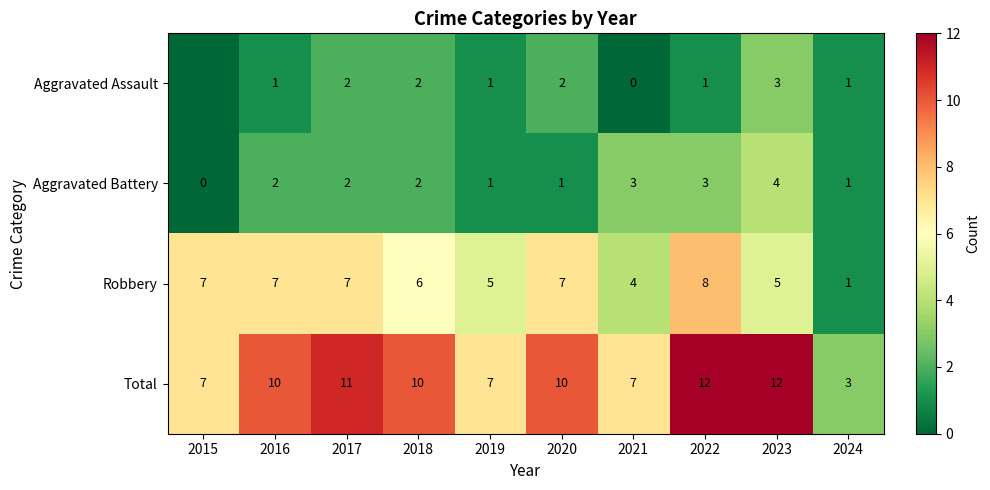

The Total series shows 14 at 2018. True or false?

False